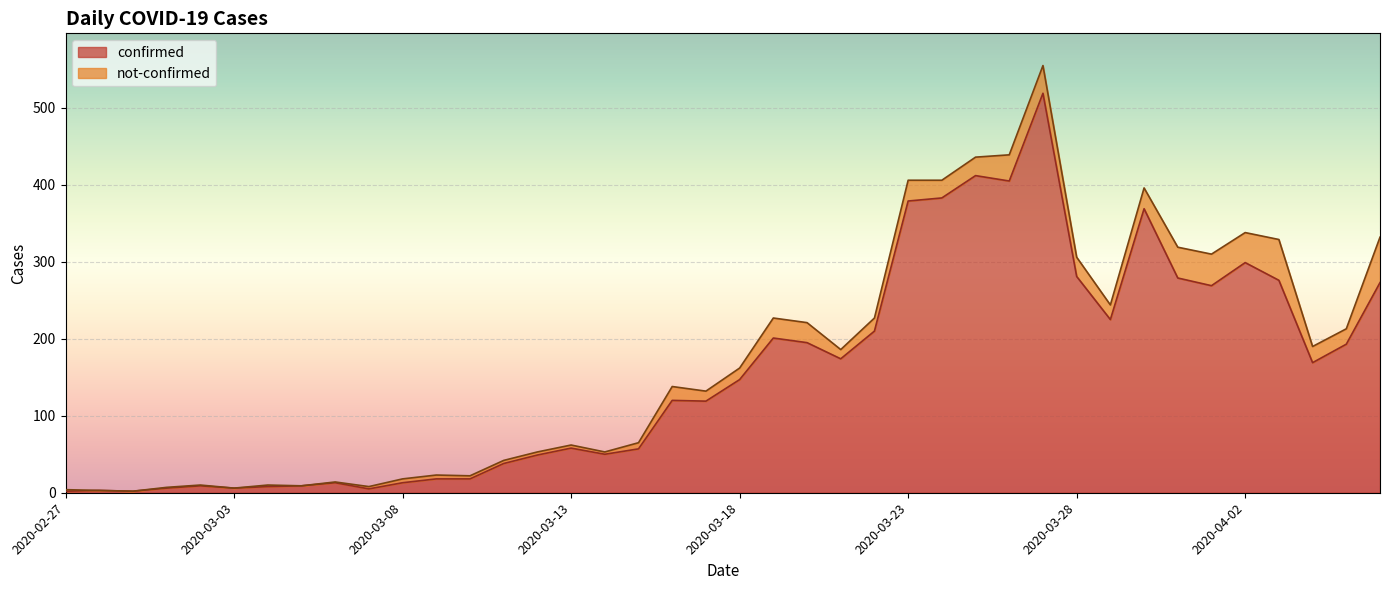

How many interior local valleys (lower than both neighbors) does the data have?

10